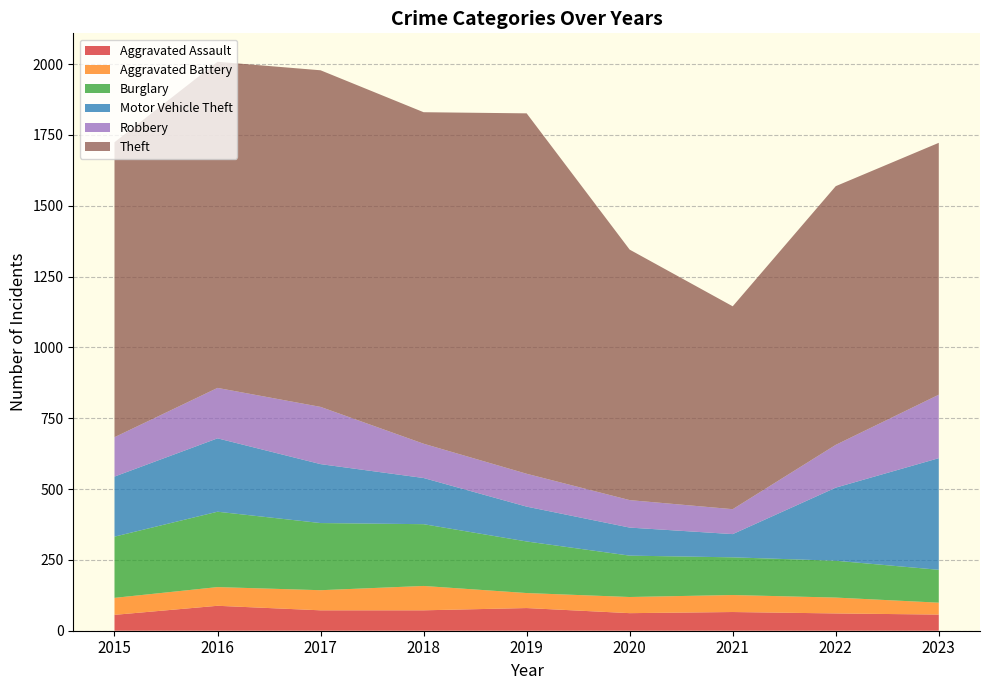

Reading left to right, transcribe all the data shown in this chart.

Aggravated Assault: 2015=56	2016=88	2017=72	2018=72	2019=80	2020=62	2021=66	2022=61	2023=57
Aggravated Battery: 2015=60	2016=66	2017=71	2018=86	2019=53	2020=57	2021=60	2022=56	2023=42
Burglary: 2015=216	2016=266	2017=237	2018=218	2019=182	2020=146	2021=133	2022=130	2023=116
Motor Vehicle Theft: 2015=212	2016=259	2017=208	2018=163	2019=123	2020=99	2021=82	2022=258	2023=394
Robbery: 2015=139	2016=178	2017=202	2018=121	2019=116	2020=97	2021=88	2022=151	2023=224
Theft: 2015=1041	2016=1151	2017=1188	2018=1170	2019=1272	2020=884	2021=716	2022=913	2023=889